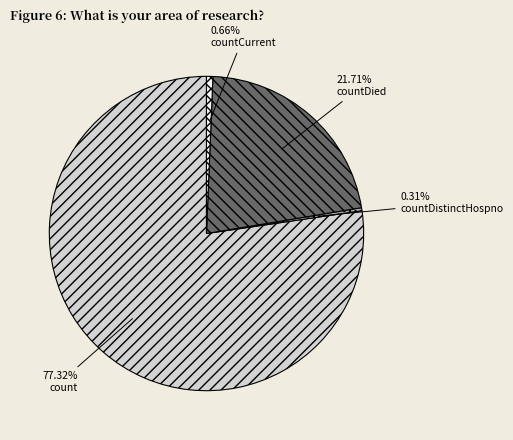

To the nearest percent, what portion does countCurrent represent?

1%